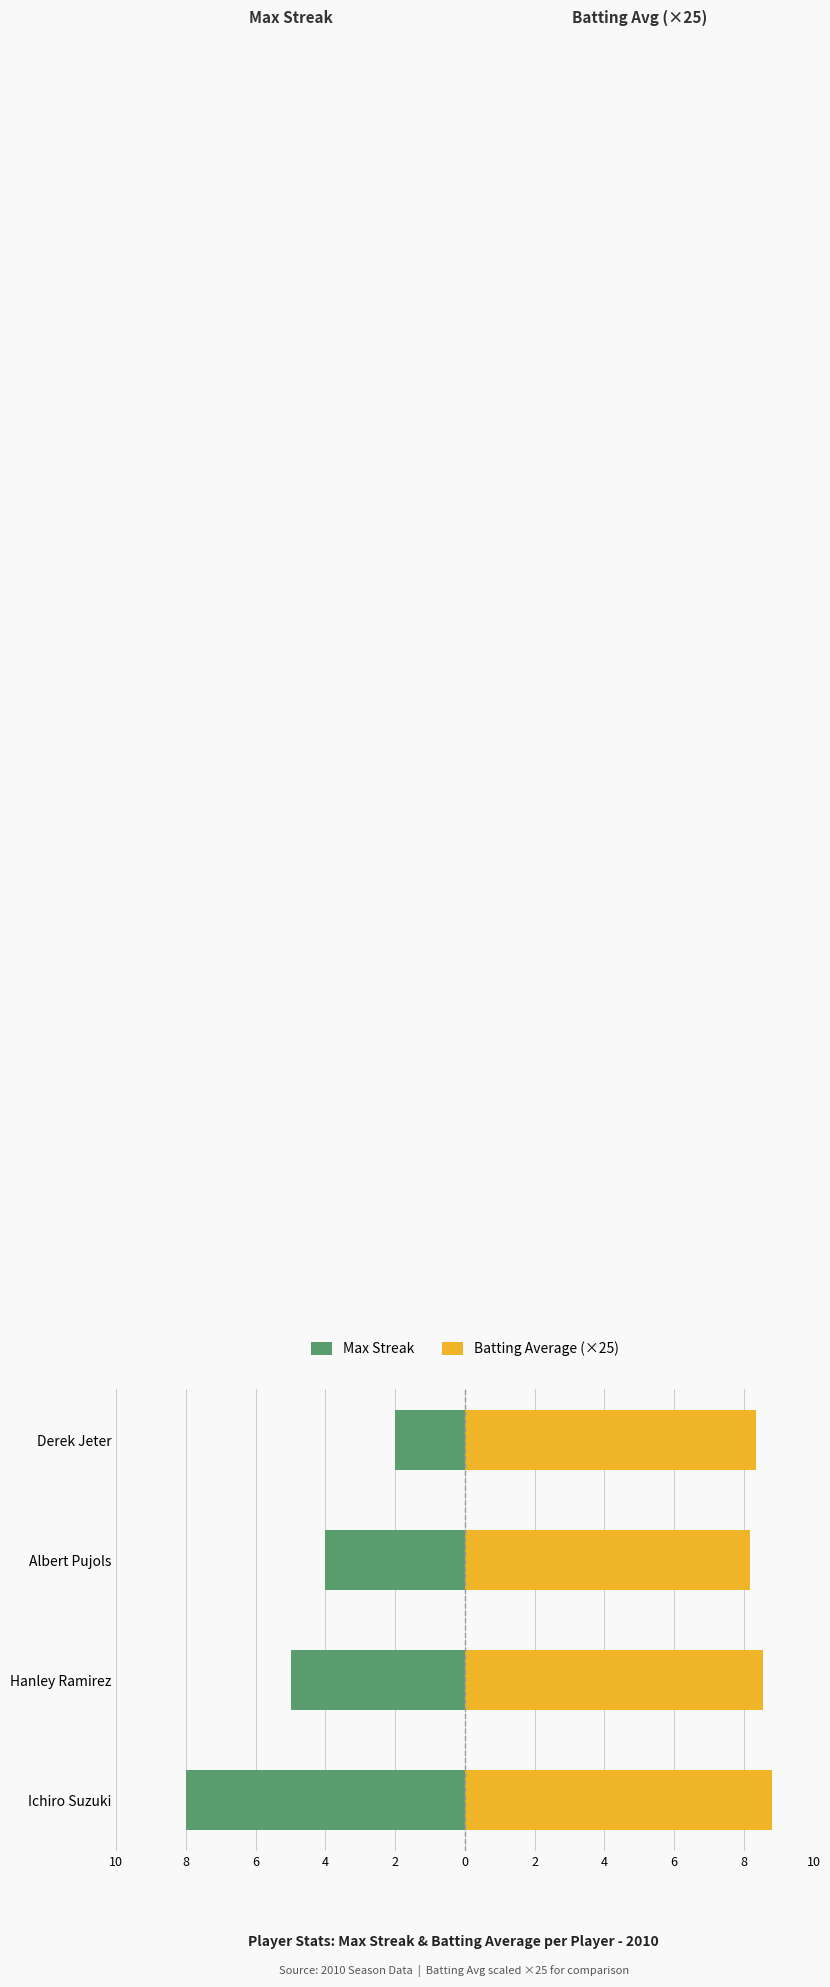

Rank the series by their maximum value, from highest to lowest.

Batting Average (×25), Max Streak